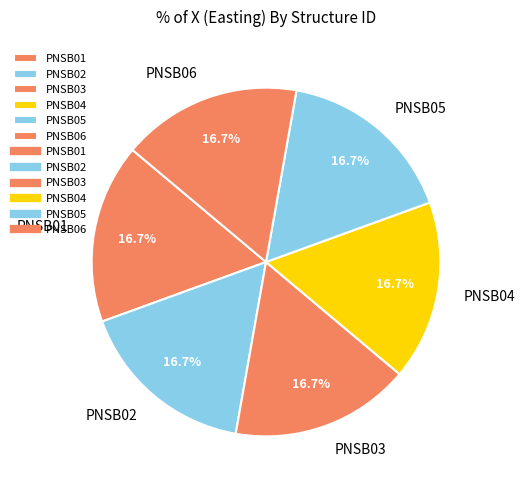

To the nearest percent, what is the combined percentage of PNSB06 and PNSB04?

33%